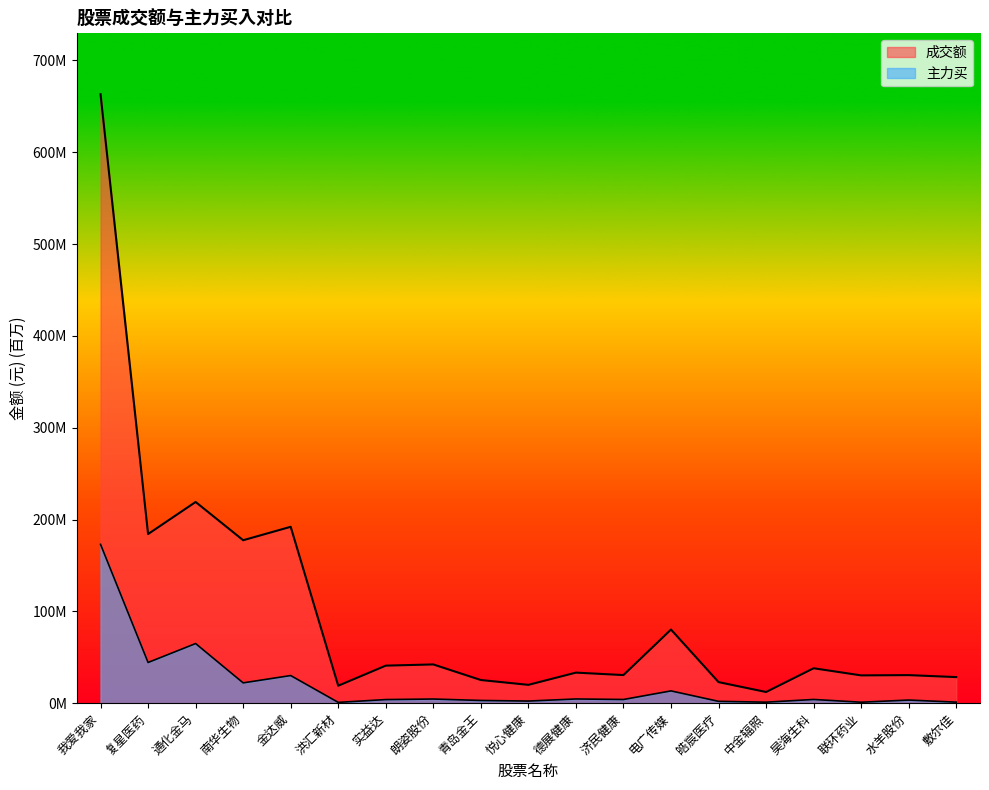

What is the value of the 主力买 point at the 5th from the left?

30.1